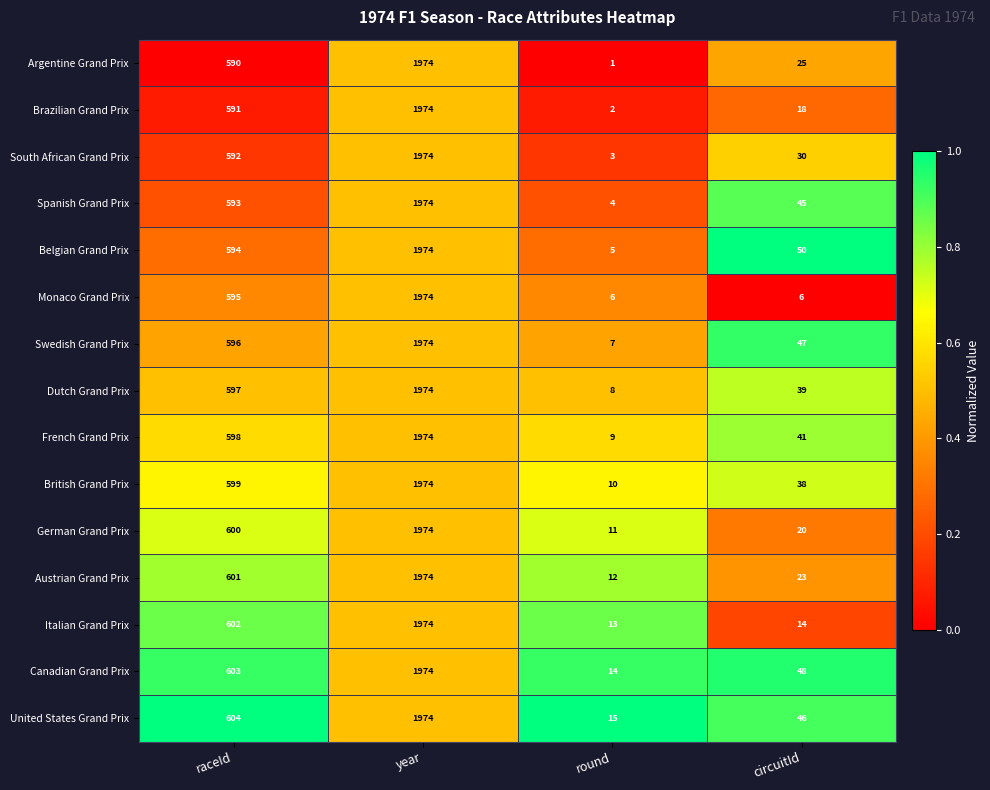

What is the average value of the United States Grand Prix series?

660